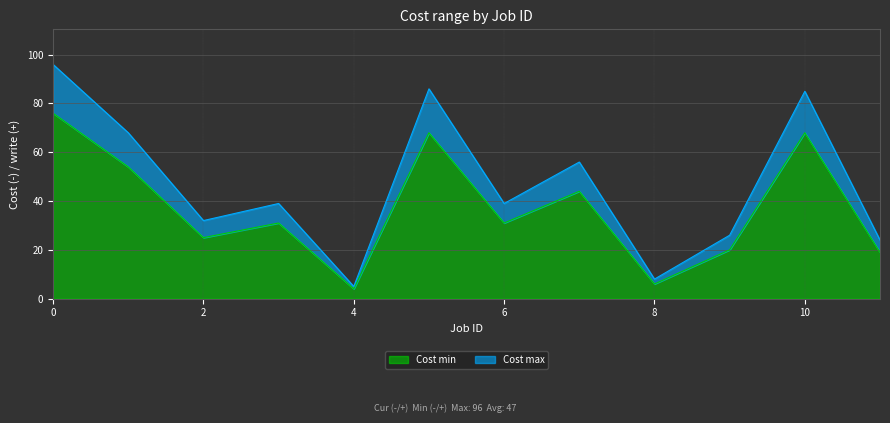

In Cost min, how many points are higher than both neighbors (excluding endpoints)?

4